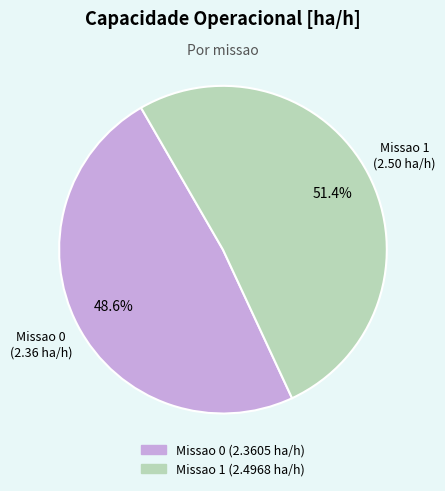

Between Missao 1 and Missao 0, which is larger?

Missao 1